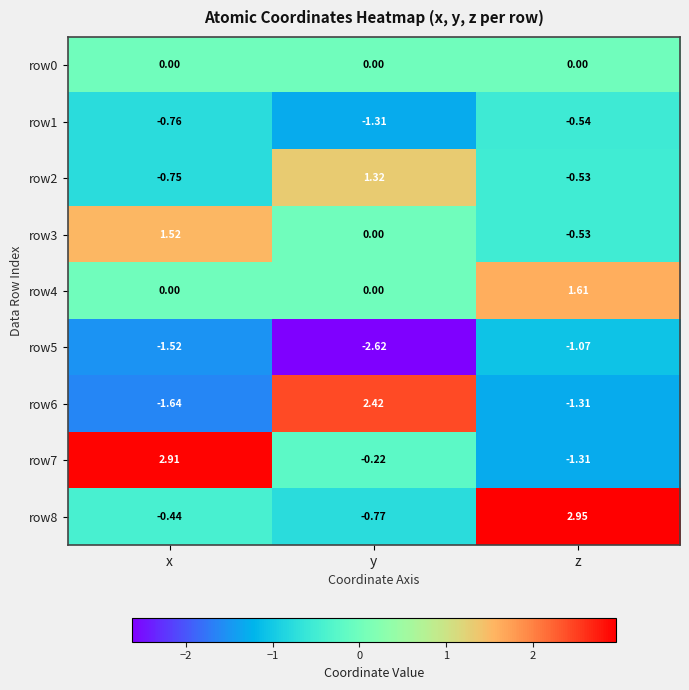

Which series changed the most between x and y?

row6